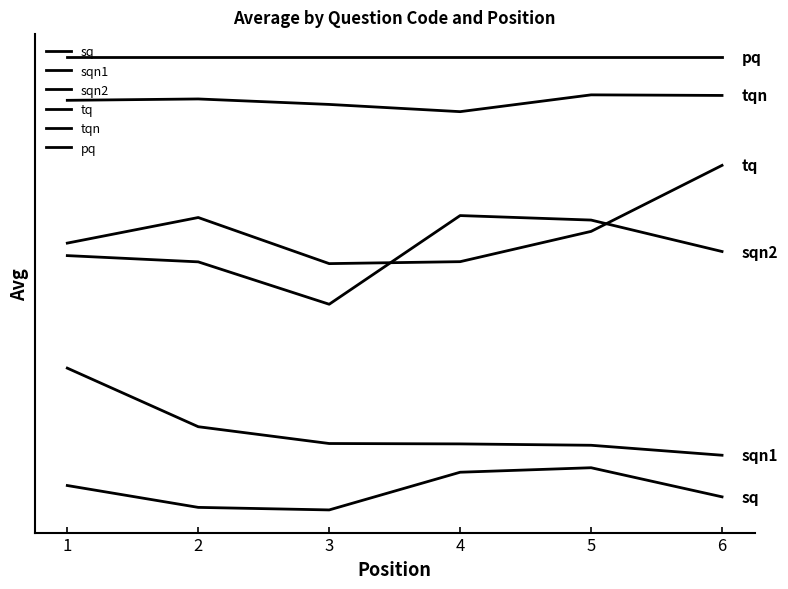

Which series has the largest total across all categories?

pq